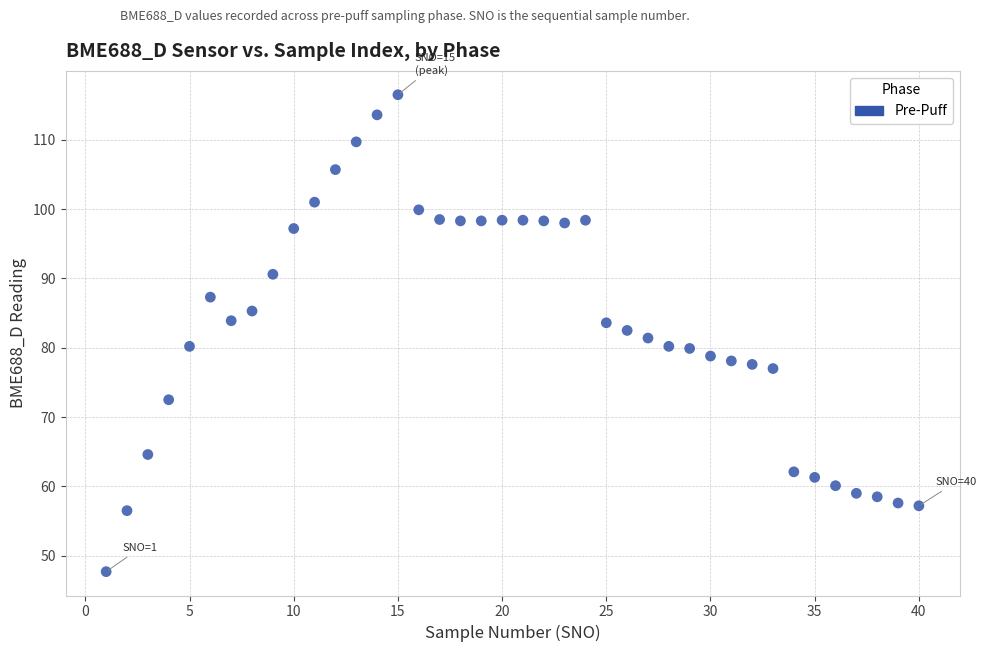

What is the range of X values (max minus min)?

39.0